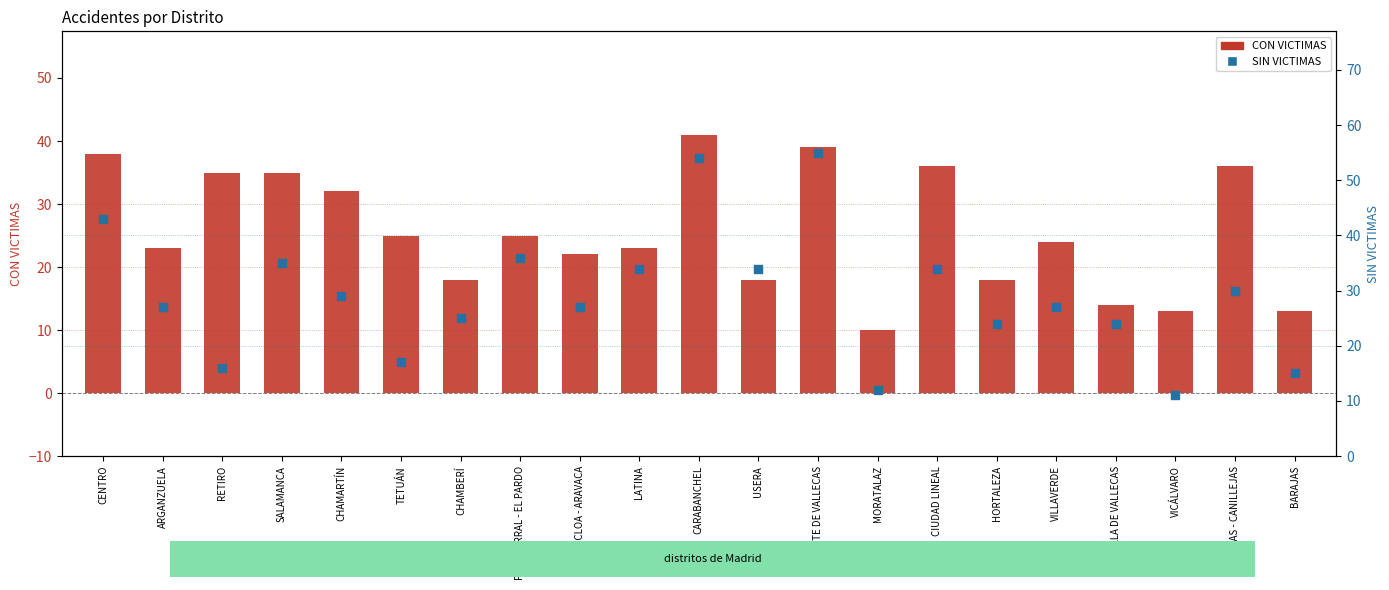

What are all the series names shown in the legend?

CON VICTIMAS, SIN VICTIMAS